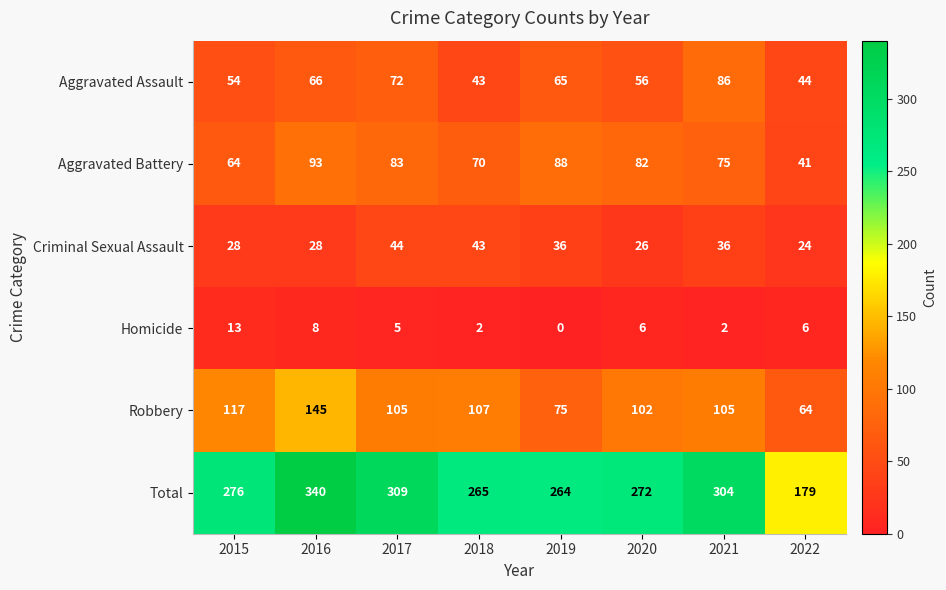

Rank the series by their maximum value, from highest to lowest.

Total, Robbery, Aggravated Battery, Aggravated Assault, Criminal Sexual Assault, Homicide